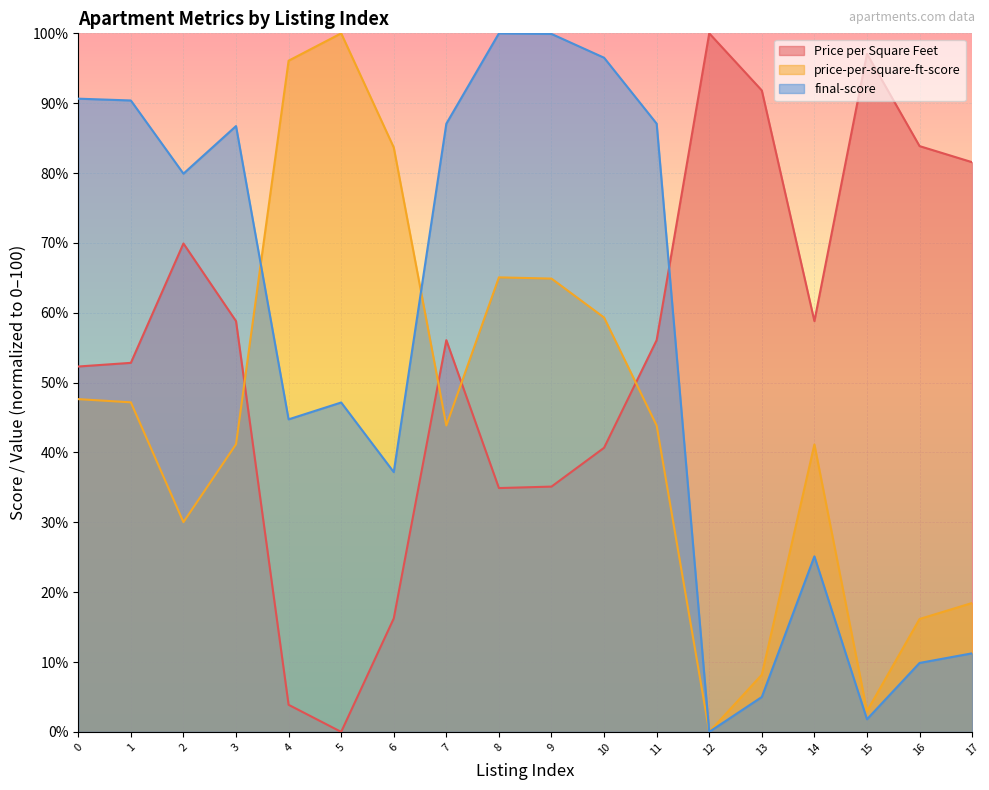

What is the difference between the second highest and second lowest values in the price-per-square-ft-score series?

93.1